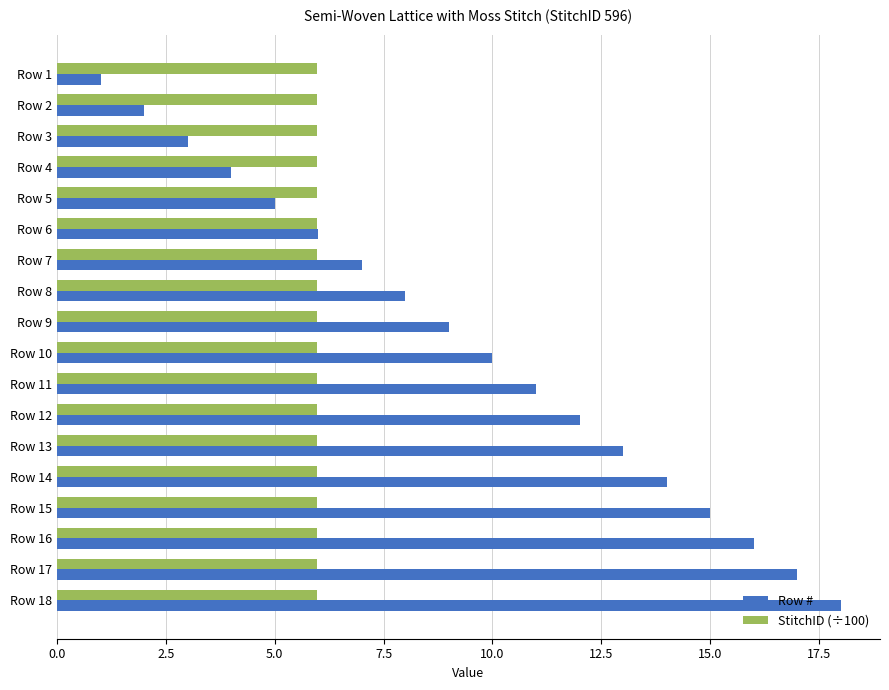

What are all the series names shown in the legend?

Row #, StitchID (÷100)